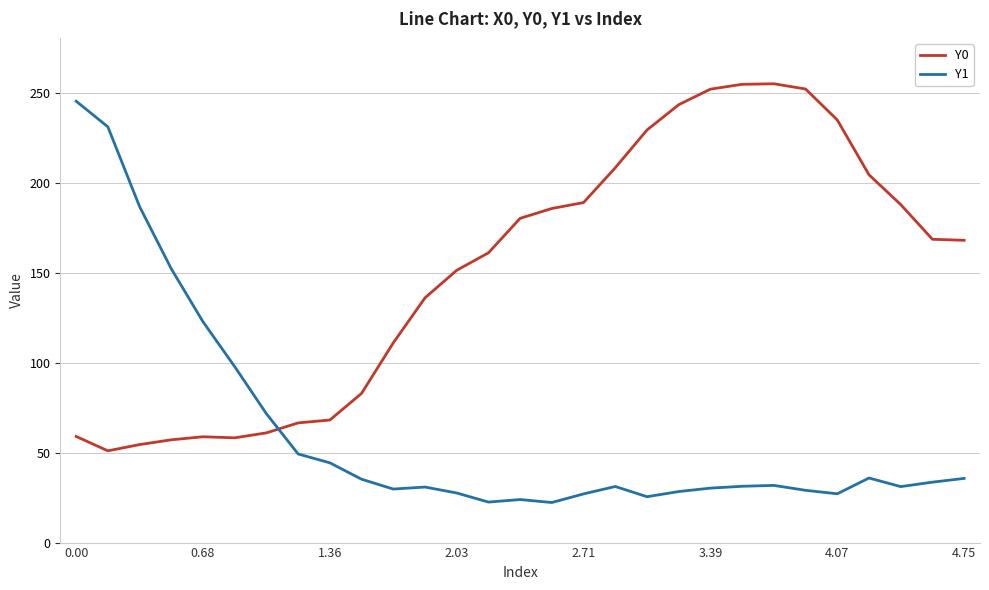

What is the minimum value for Y1?

22.3